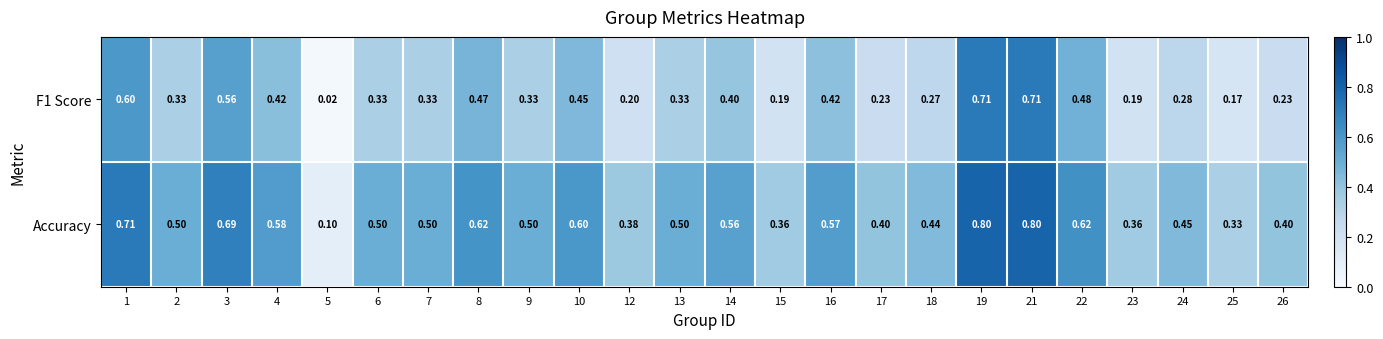

List the series in order of their overall mean, lowest first.

F1 Score, Accuracy